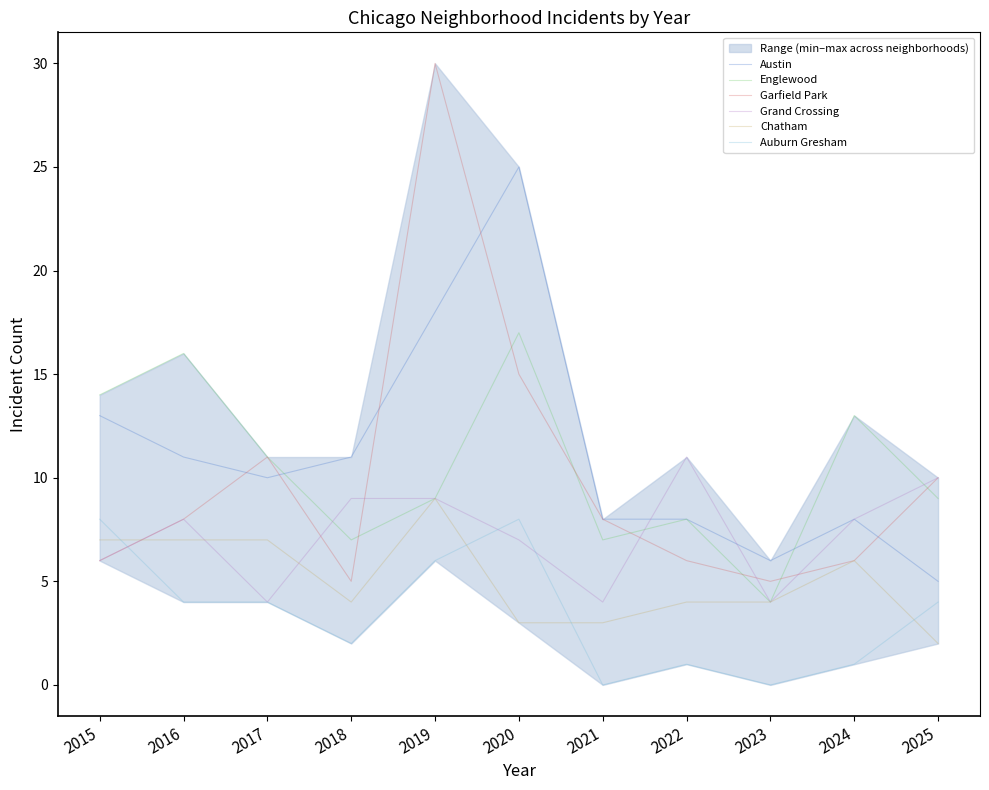

At how many categories does at least one series exceed 2?

11